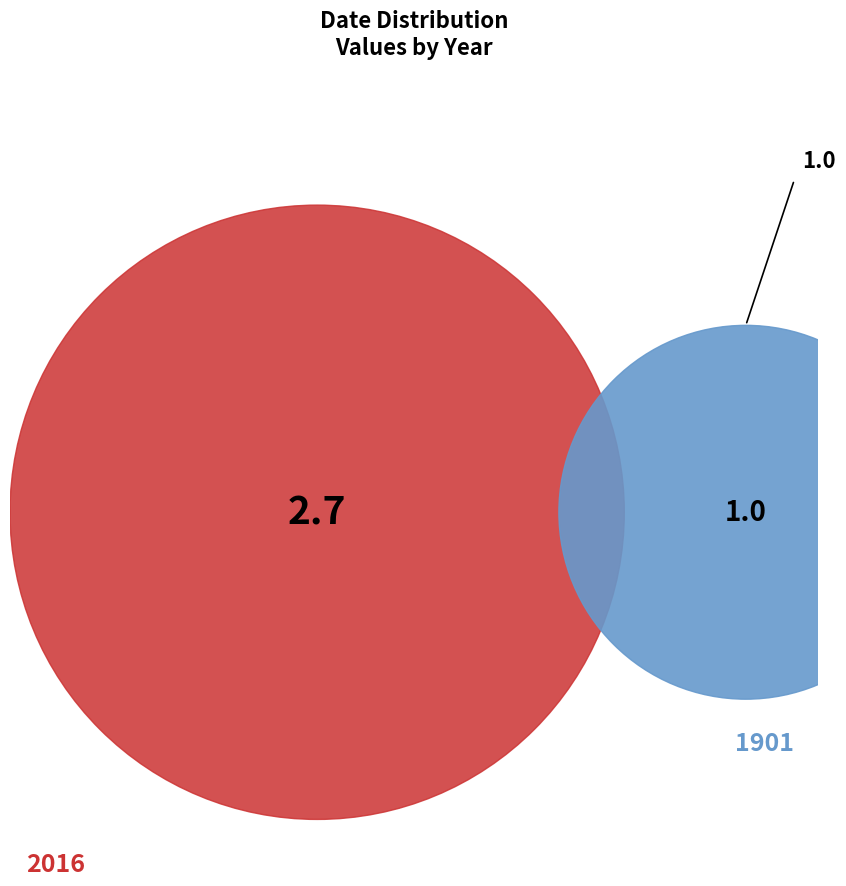

What is the majority slice?

2016